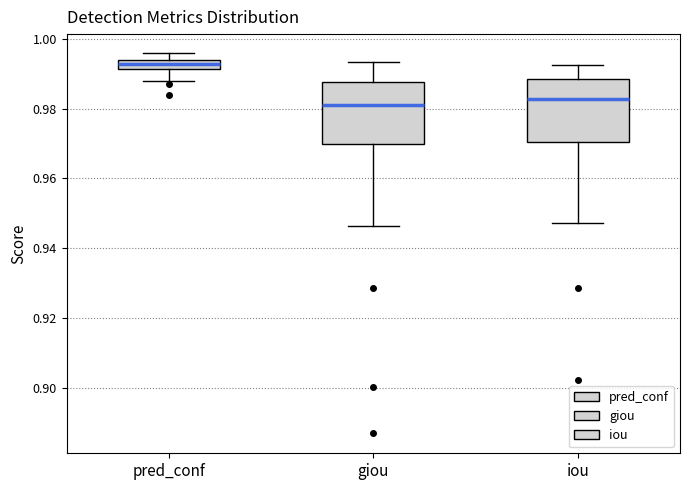

Where is the upper edge of the box for pred_conf on the y-axis? The values are not printed on the chart, so give them approximately, as read against the axis.

0.994